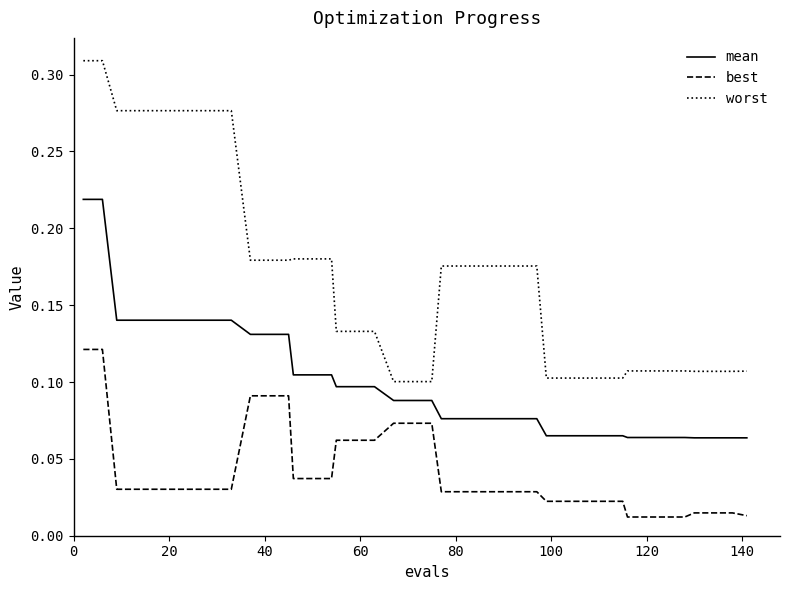

True or false: worst and mean cross at least once.

False